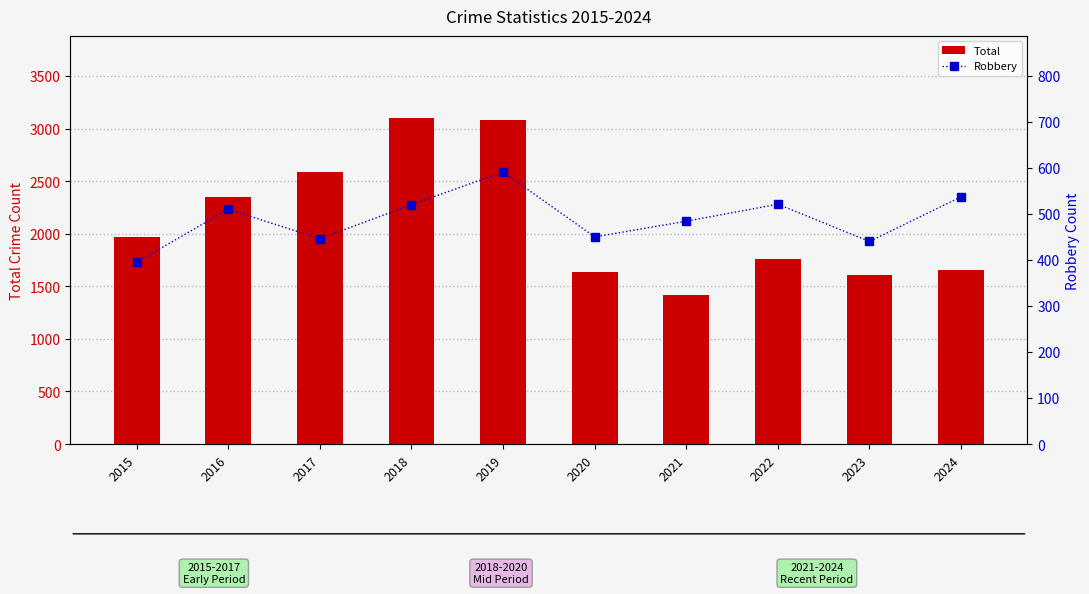

What is the value of the Total bar at the 9th from the left?

1612